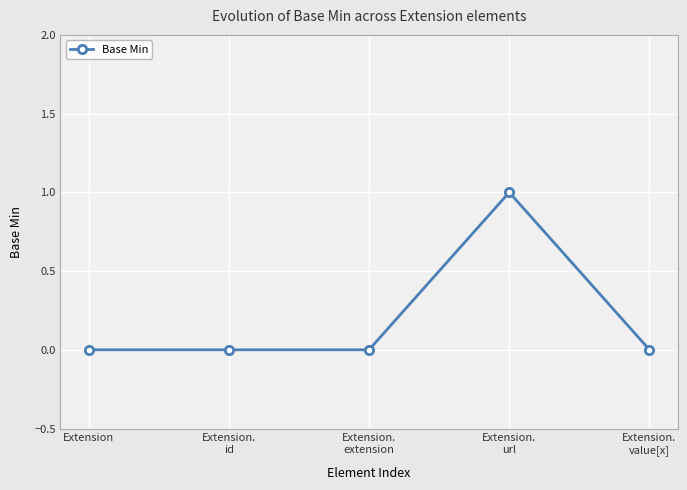

What is the maximum value shown in the chart?

1